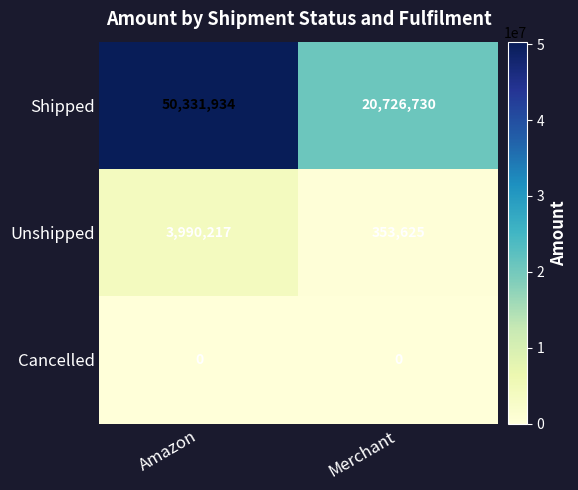

Reading right to left, extract all data points from this chart.

Shipped: 20726730	50331934
Unshipped: 353625	3990217
Cancelled: 0	0